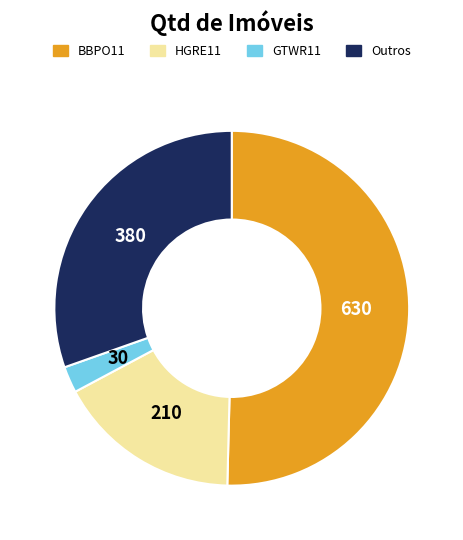

Is there any slice that represents more than half of the pie?

Yes